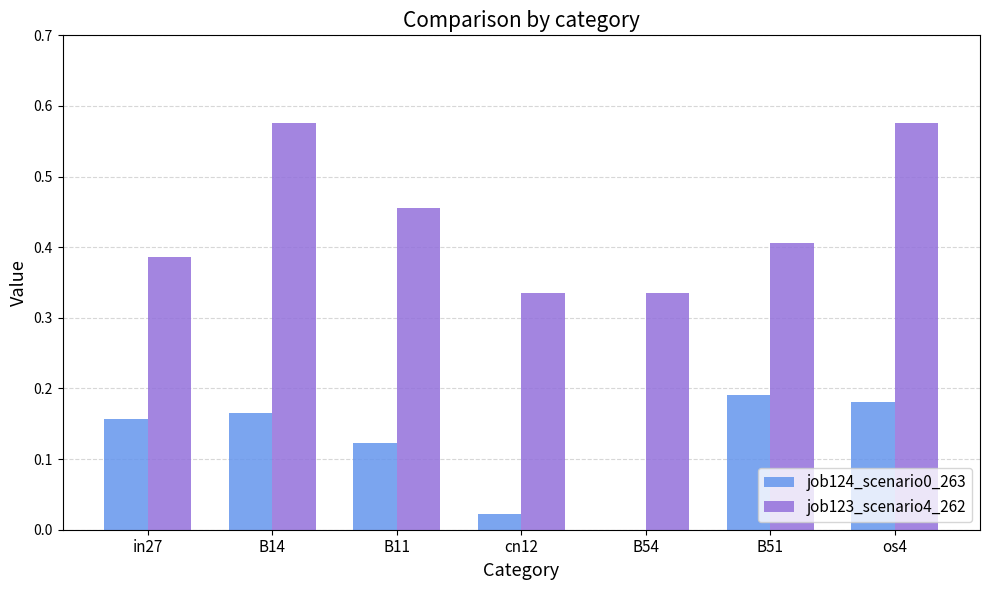

How many data points in job124_scenario0_263 are above 0?

6